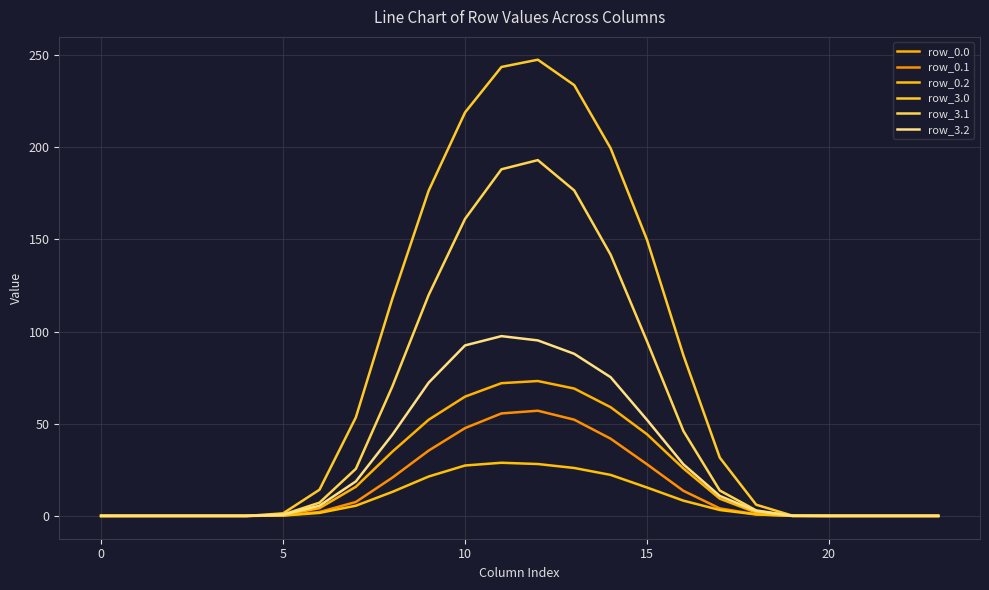

True or false: row_0.1 has more than 0 points higher than both neighbors.

True